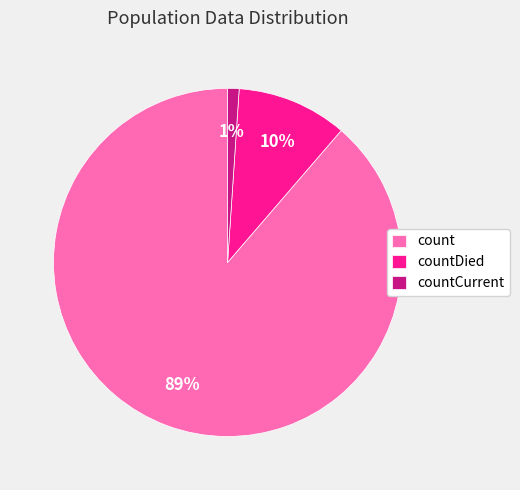

To the nearest percent, what percentage of the pie is countCurrent?

1%